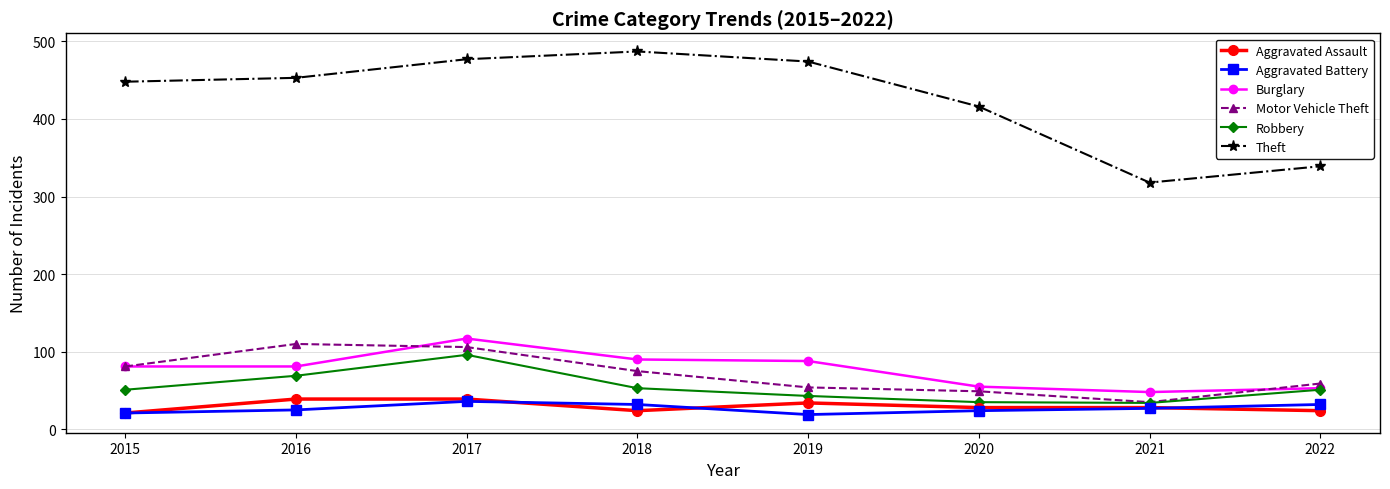

How many data points in Motor Vehicle Theft are less than 75?

4